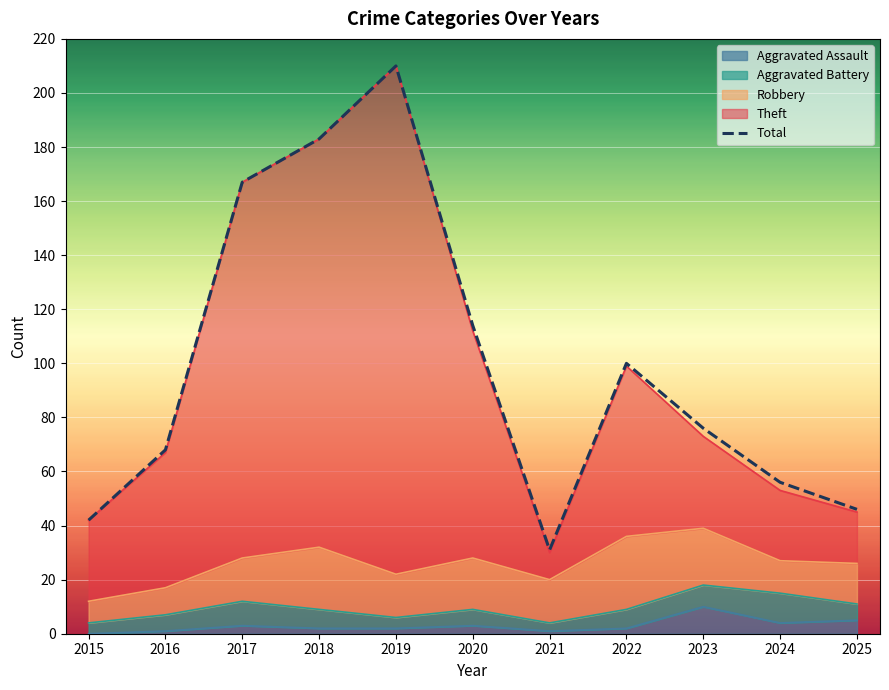

Read the value at 2024.

56